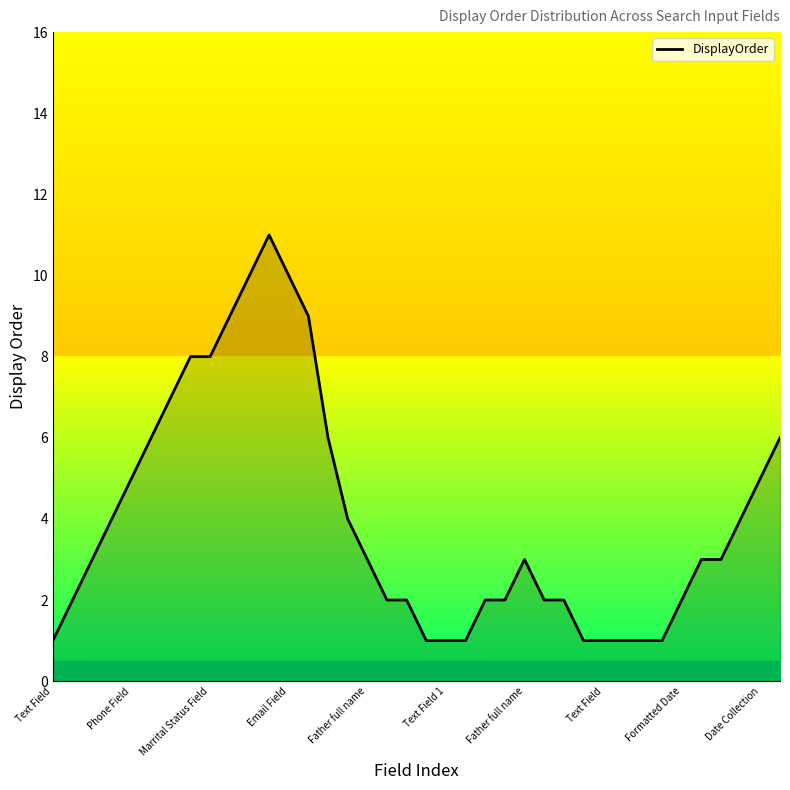

What is the difference between the maximum and minimum values?

10